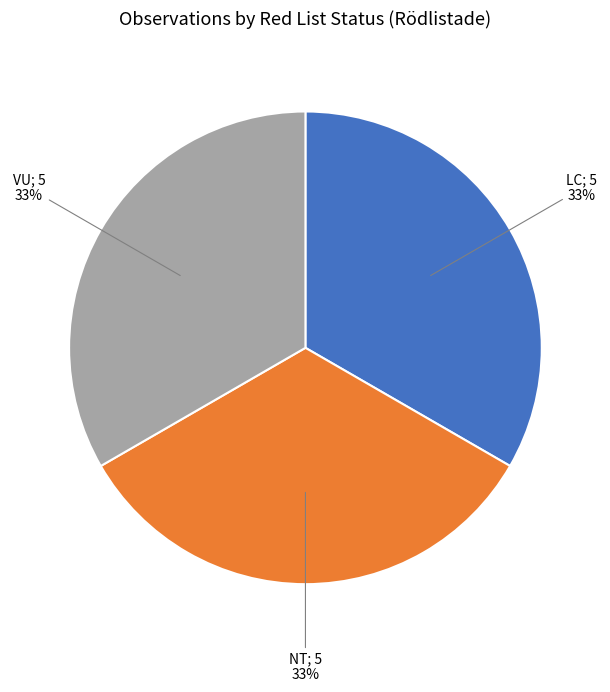

Is there any slice that represents more than half of the pie?

No